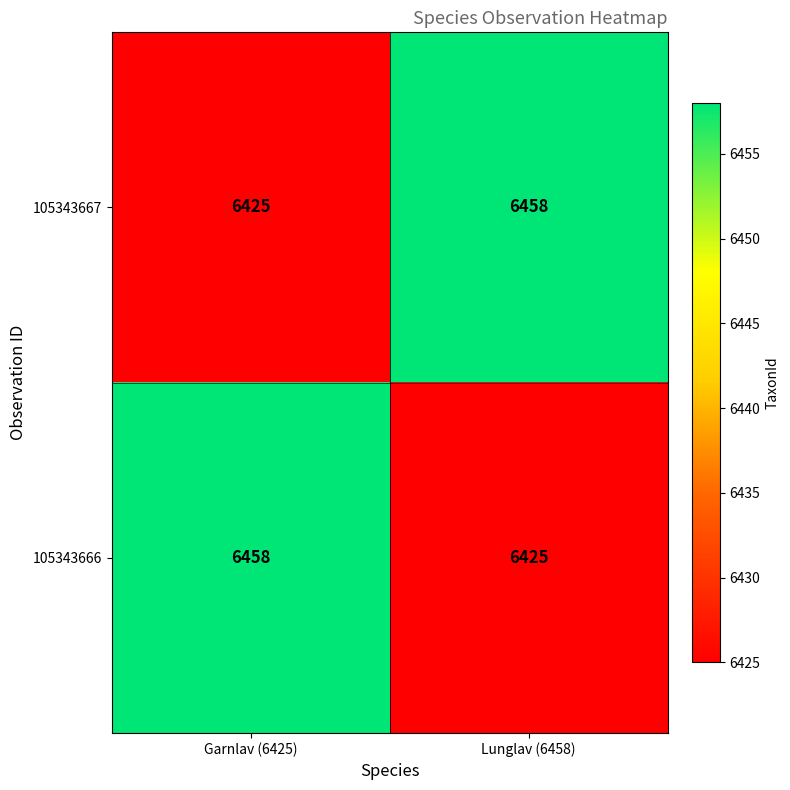

The 105343667 series shows 1565 at Garnlav (6425). True or false?

False